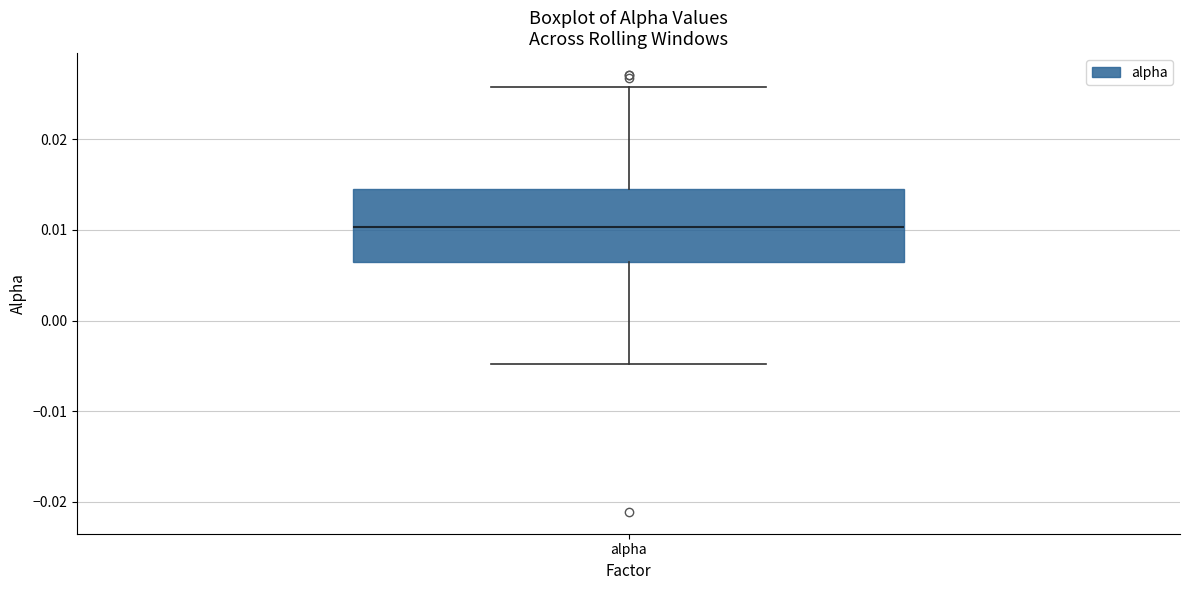

Where does the upper whisker of the box for alpha end on the y-axis? The values are not printed on the chart, so give them approximately, as read against the axis.

0.026